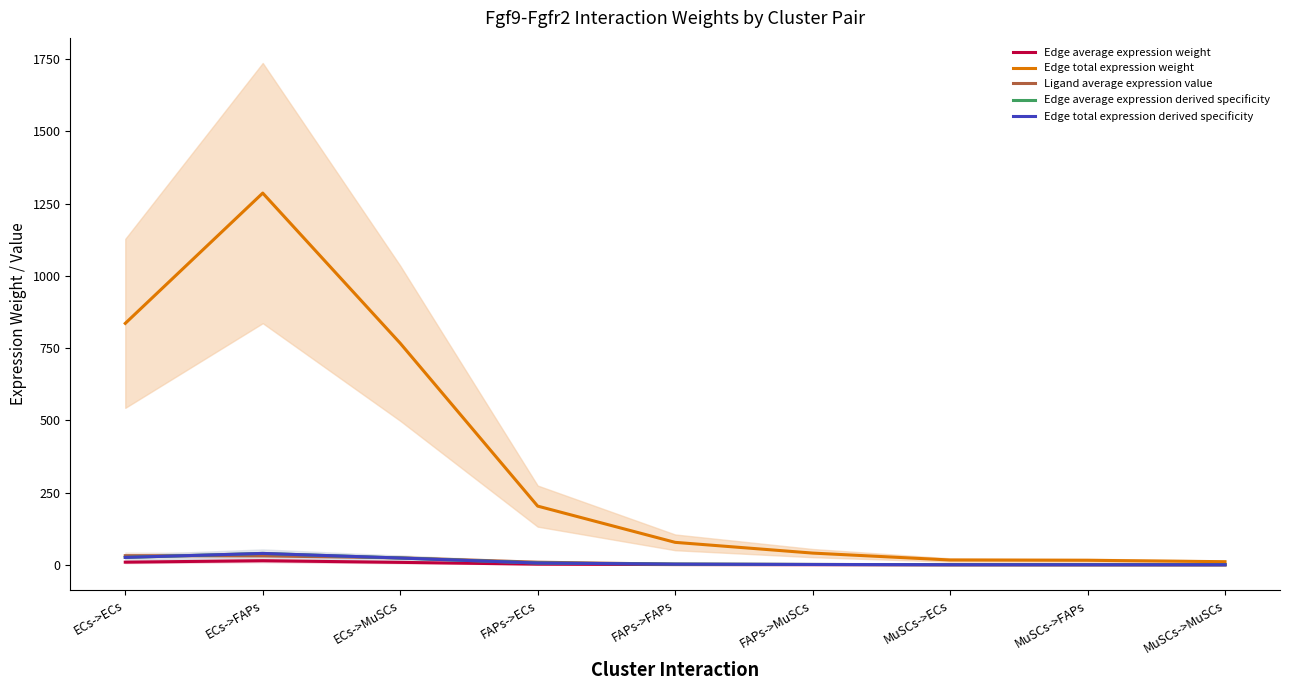

Does the chart display data point markers on the line(s)?

No